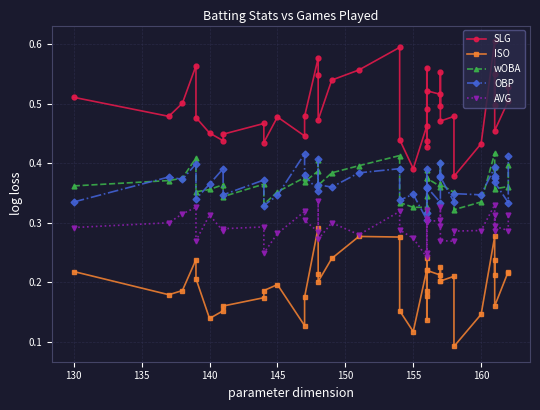

How many ISO values are between 0 and 1?

40